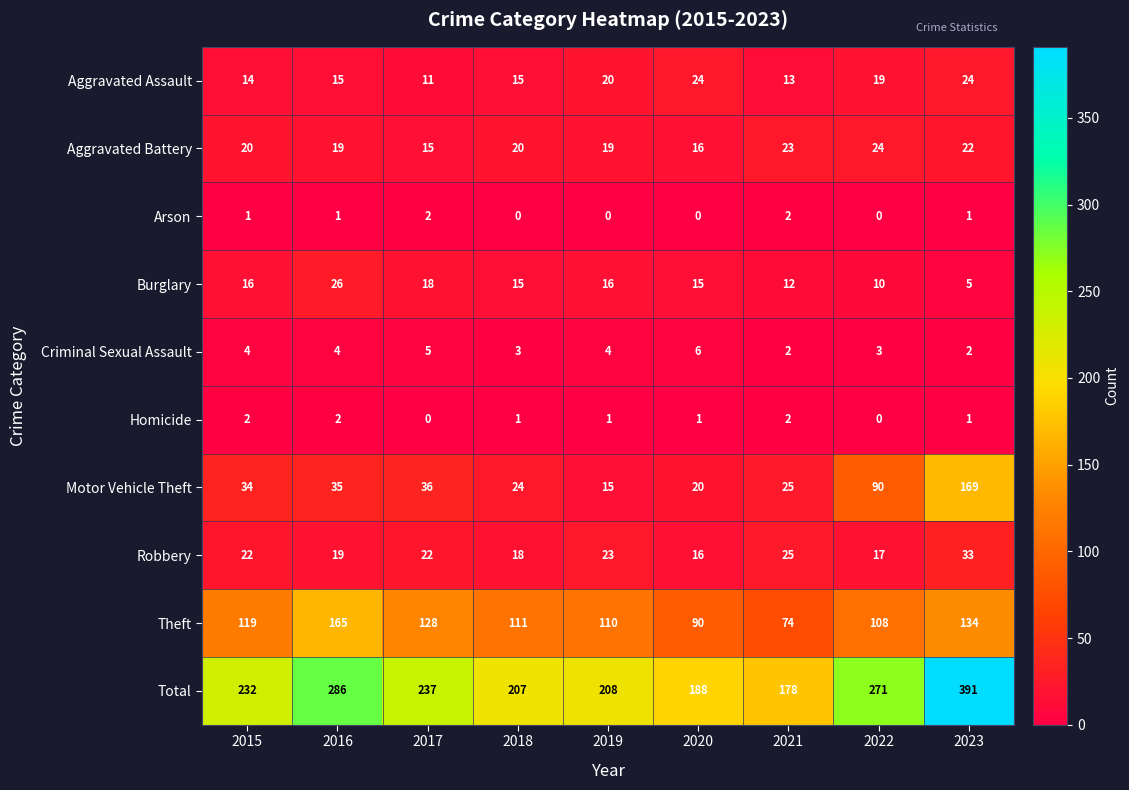

The value of Motor Vehicle Theft at 2017 is 22. True or false?

False